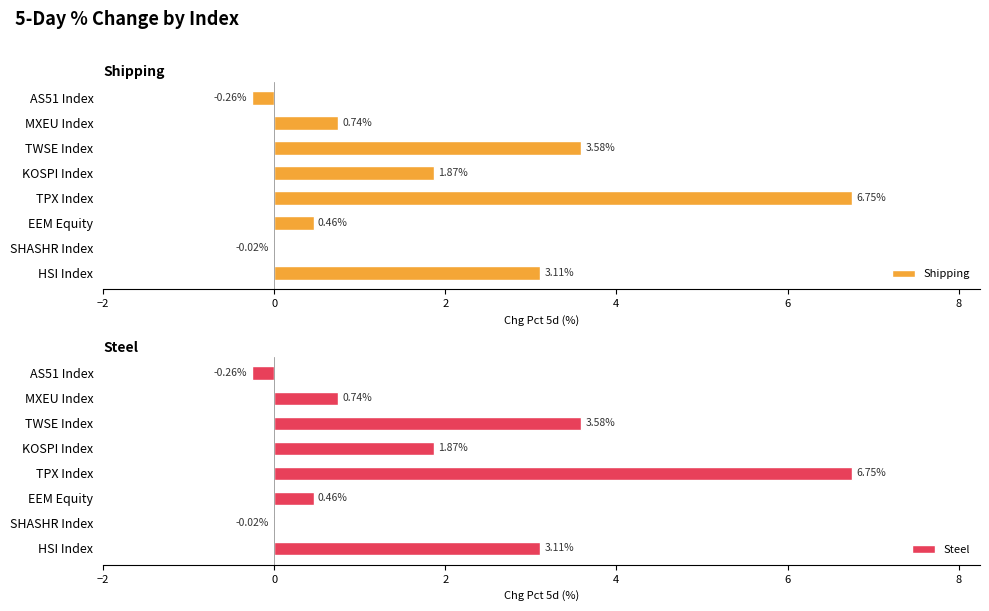

How many series are shown in this chart?

2